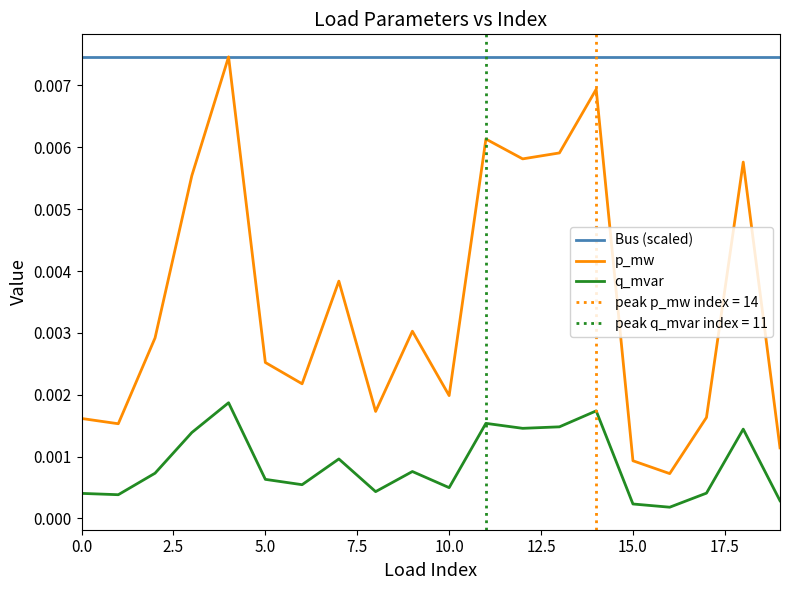

Which series has the largest total across all categories?

Bus (scaled)